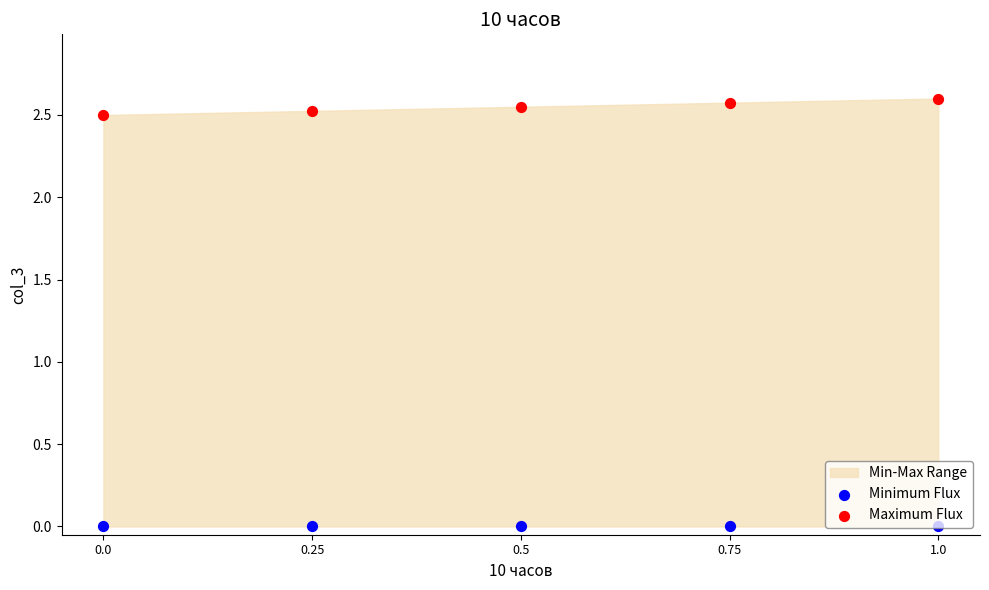

Which series contains the lowest Y value?

Minimum Flux